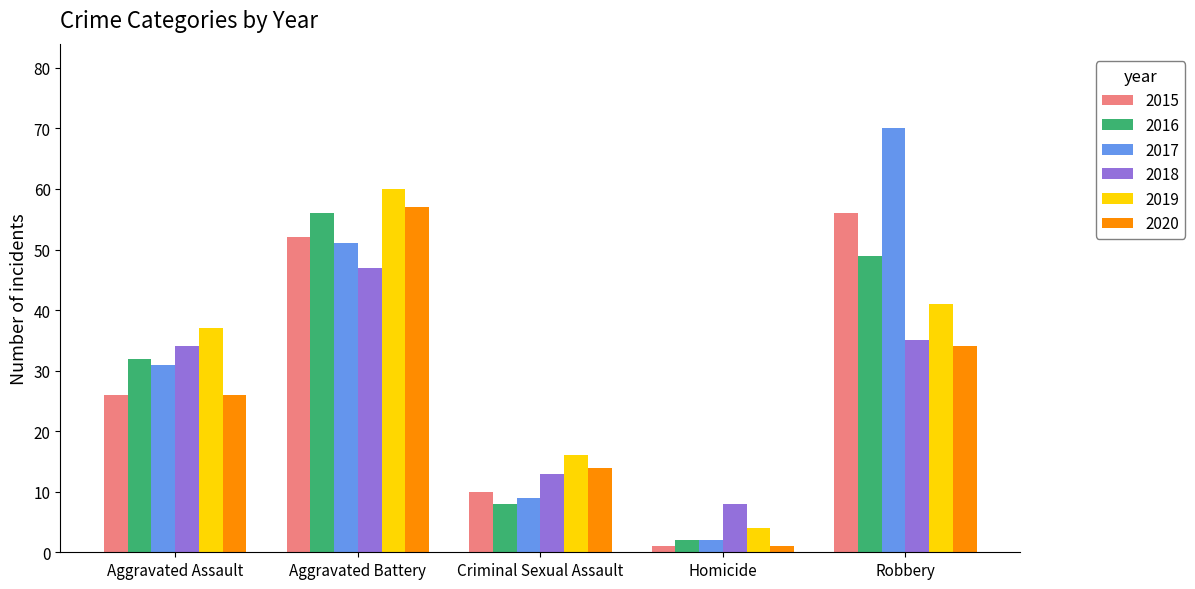

What is the sum of the 2016 values at Aggravated Assault and Homicide?

34